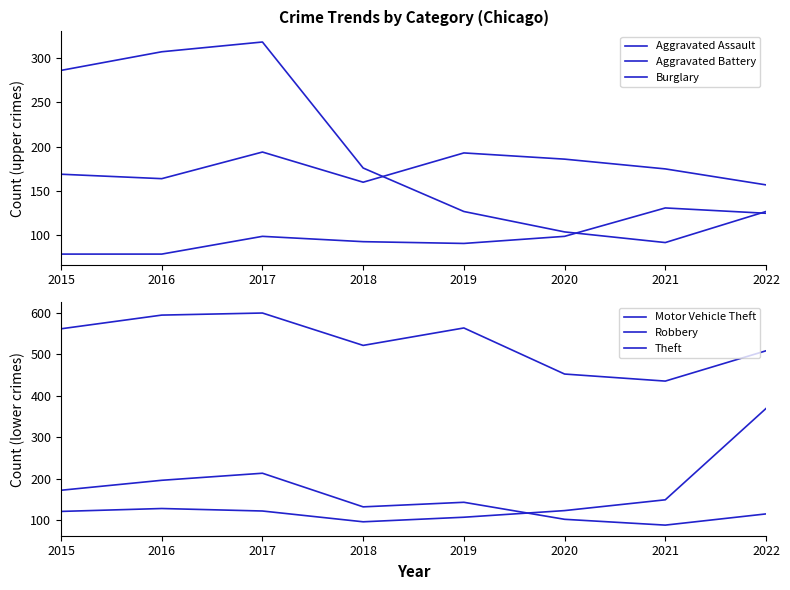

What is the difference between the Aggravated Battery values at 2015 and 2022?

12